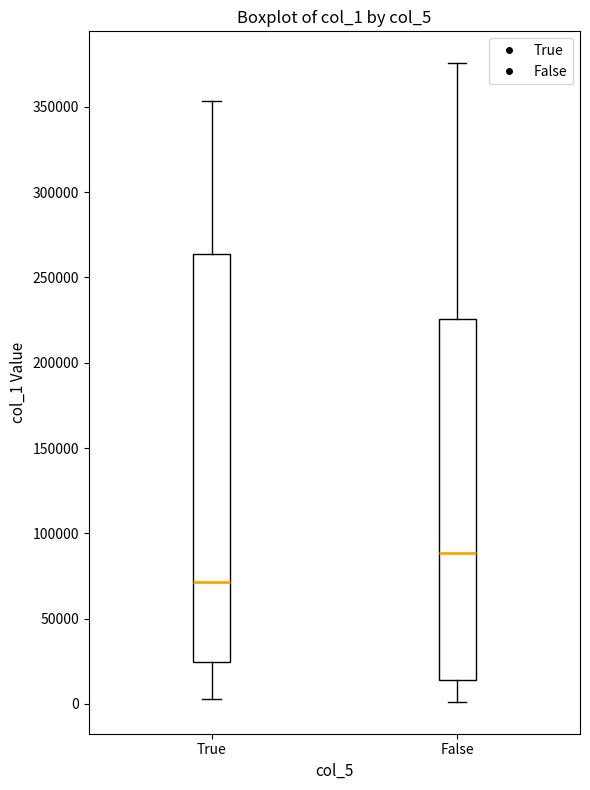

Which box's median line is the lowest?

True